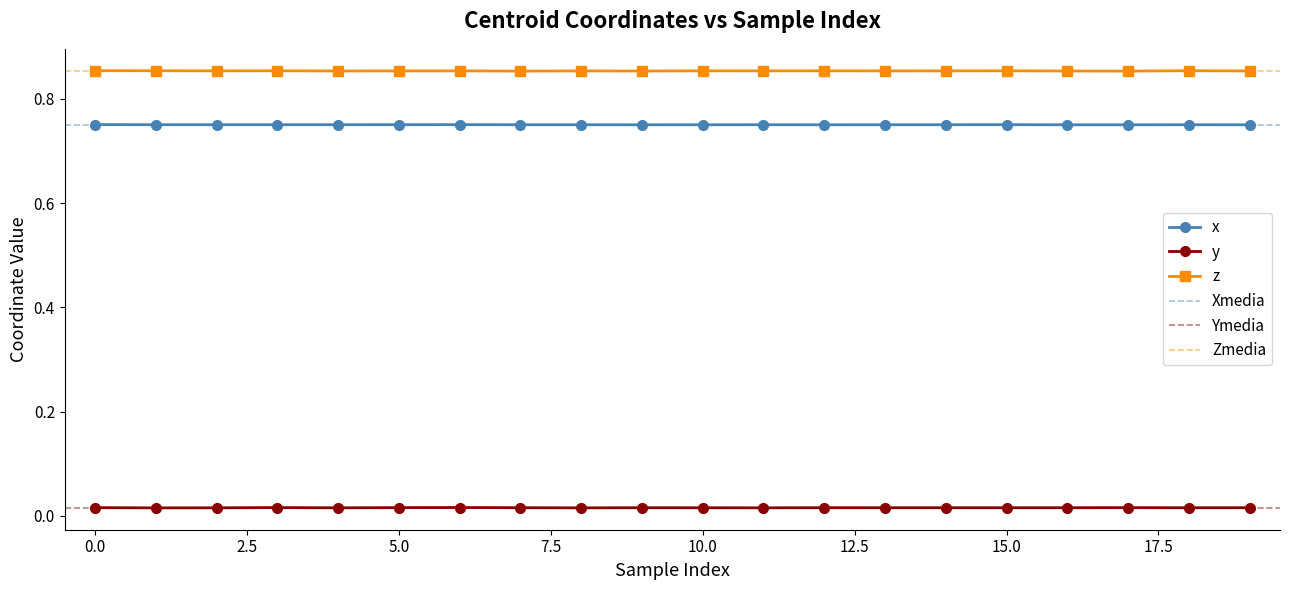

True or false: z and y intersect in this chart.

False